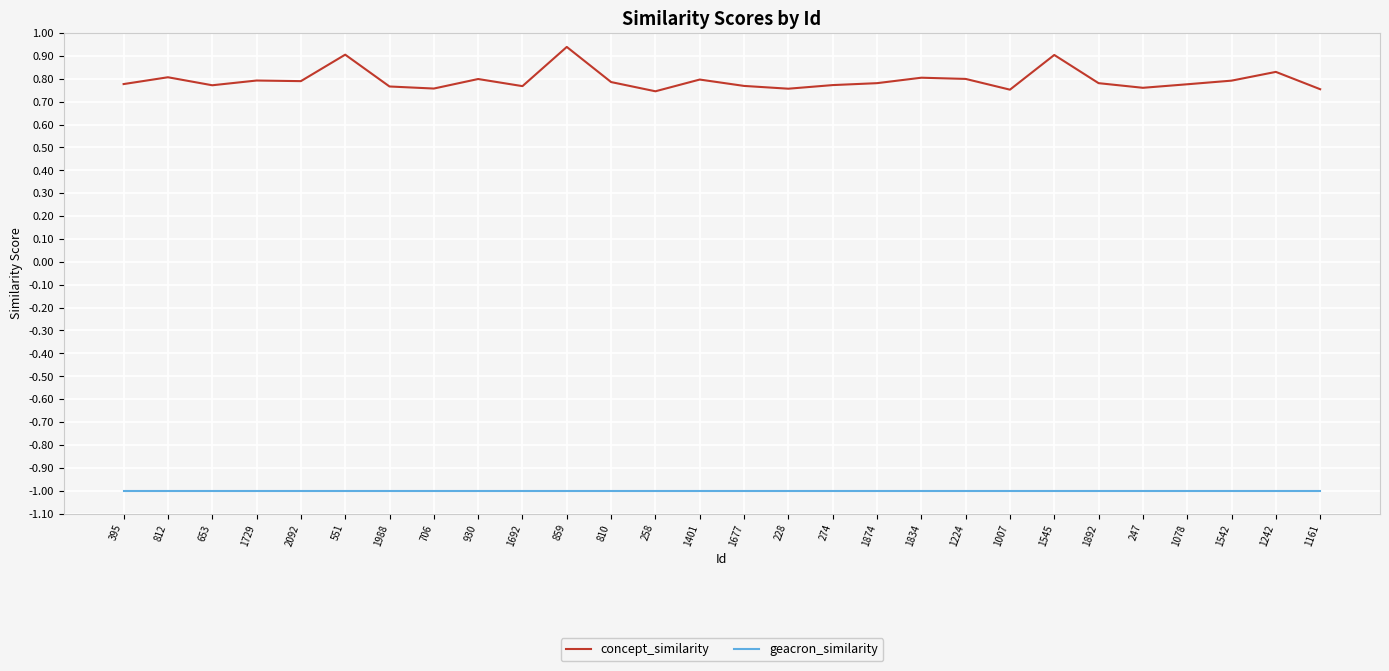

What position from the left is 1242?

27